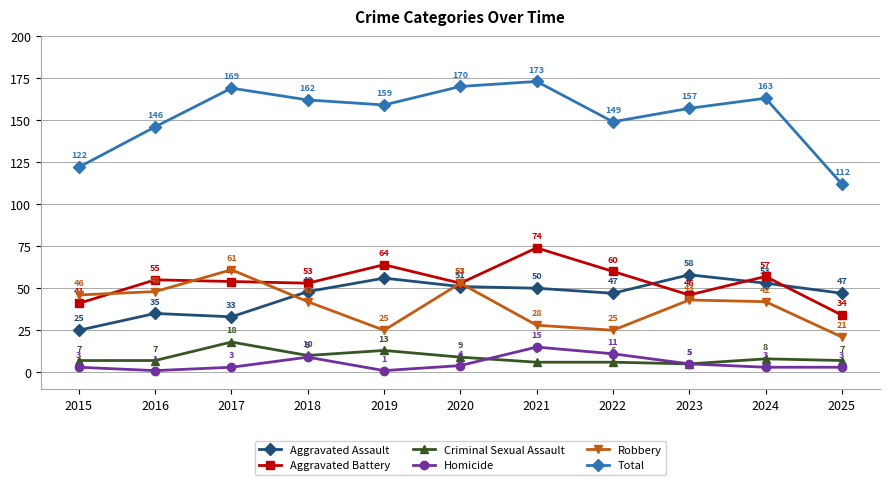

What is the difference between the highest and lowest values at 2021?

167